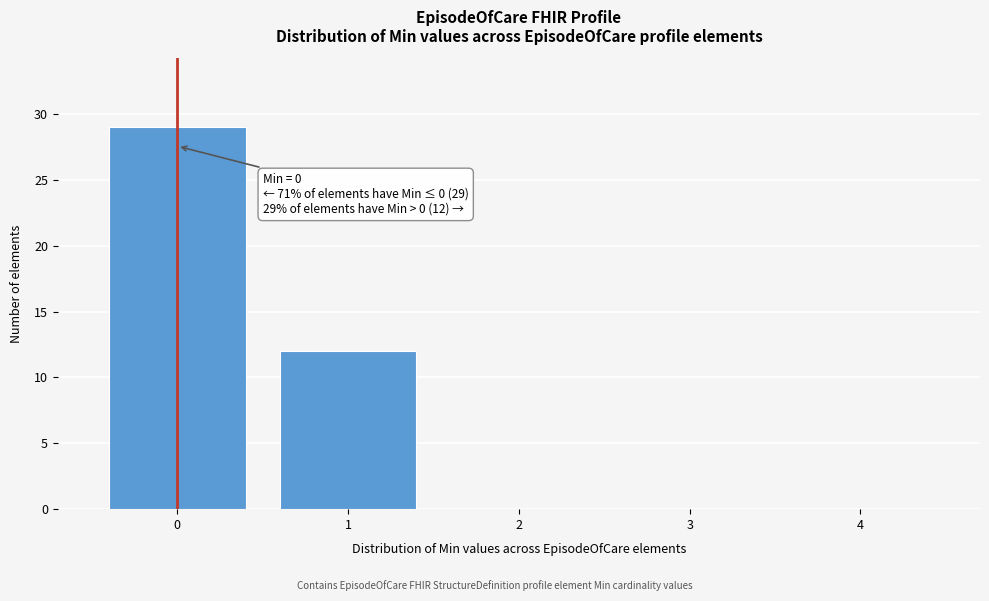

Reading left to right, what are all the values shown in this chart?

0=29	1=12	2=0	3=0	4=0